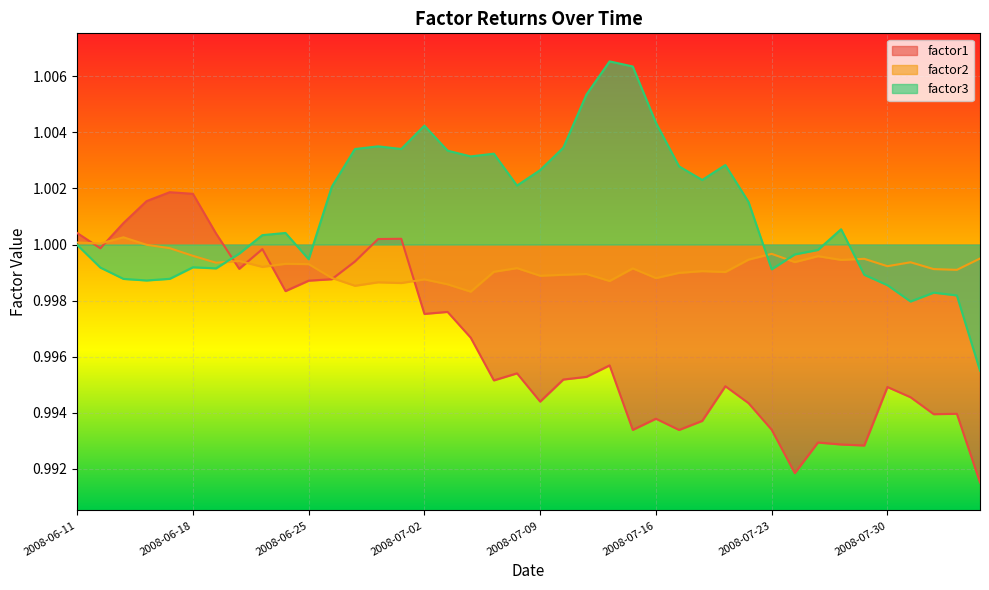

Does the chart display data point markers on the line(s)?

No